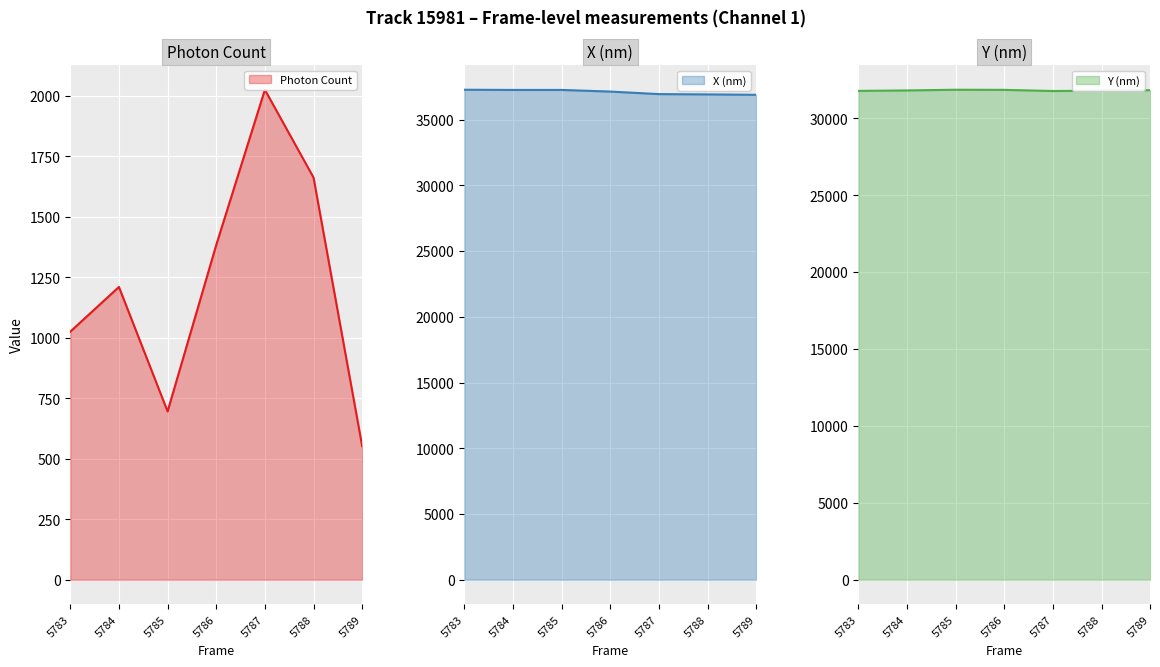

At which category is the sum across all series the highest?

5787